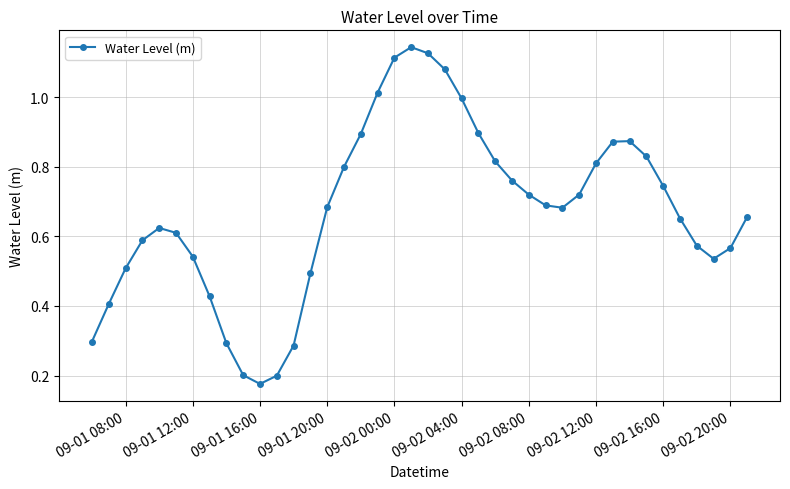

What is the sum of all values?

26.9